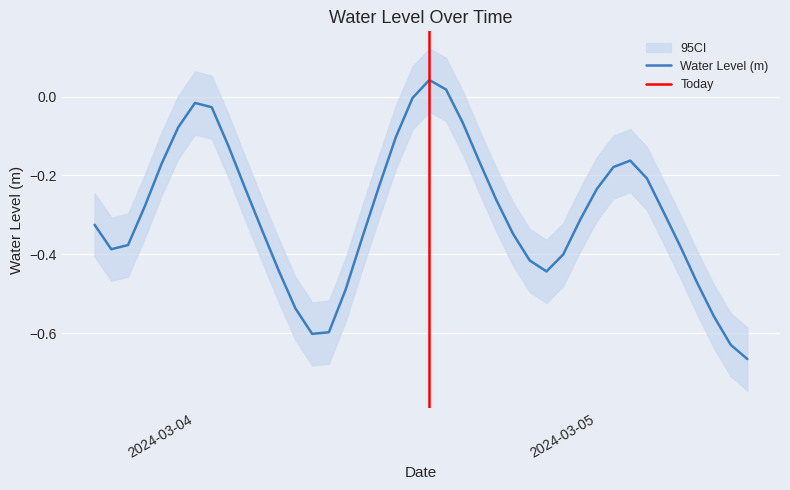

What is the minimum value shown in the chart?

-0.7